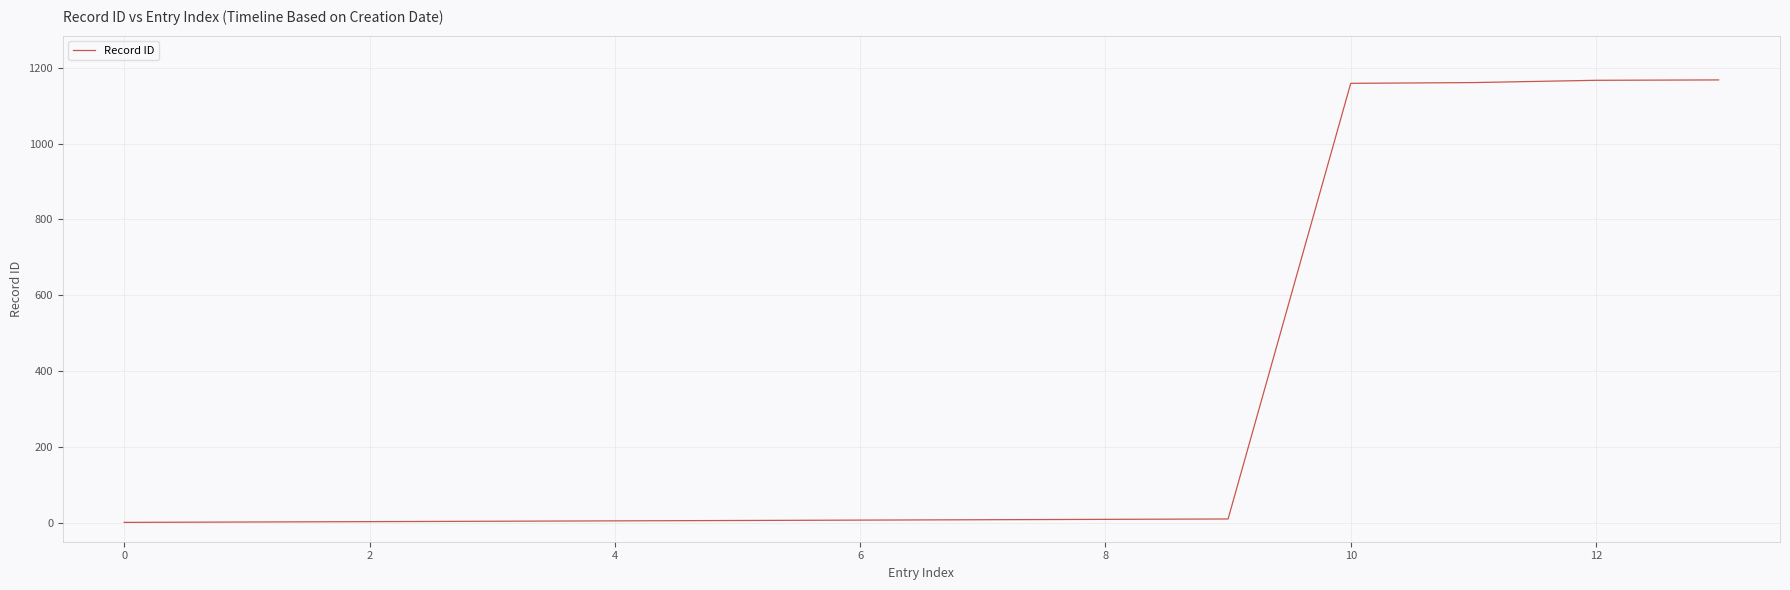

What is the difference between the maximum and minimum values?

1167